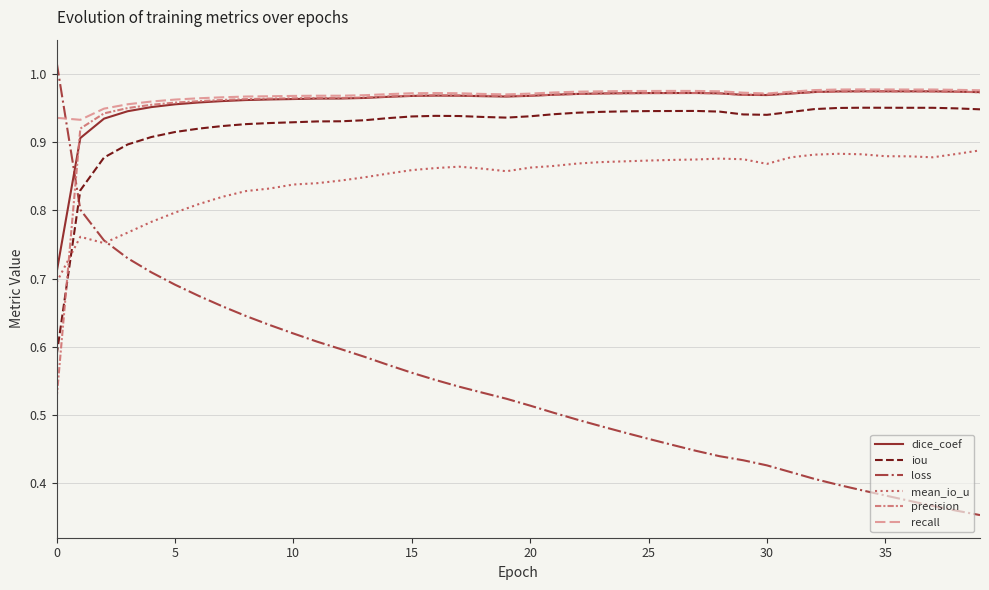

True or false: recall and iou intersect in this chart.

False